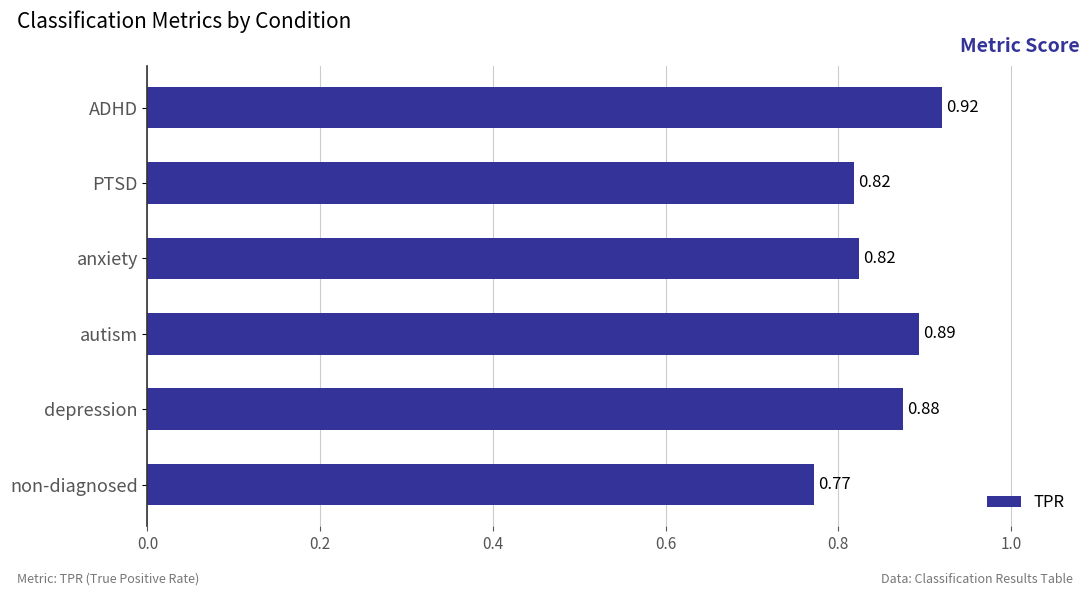

What is the difference between the maximum and minimum values?

0.1